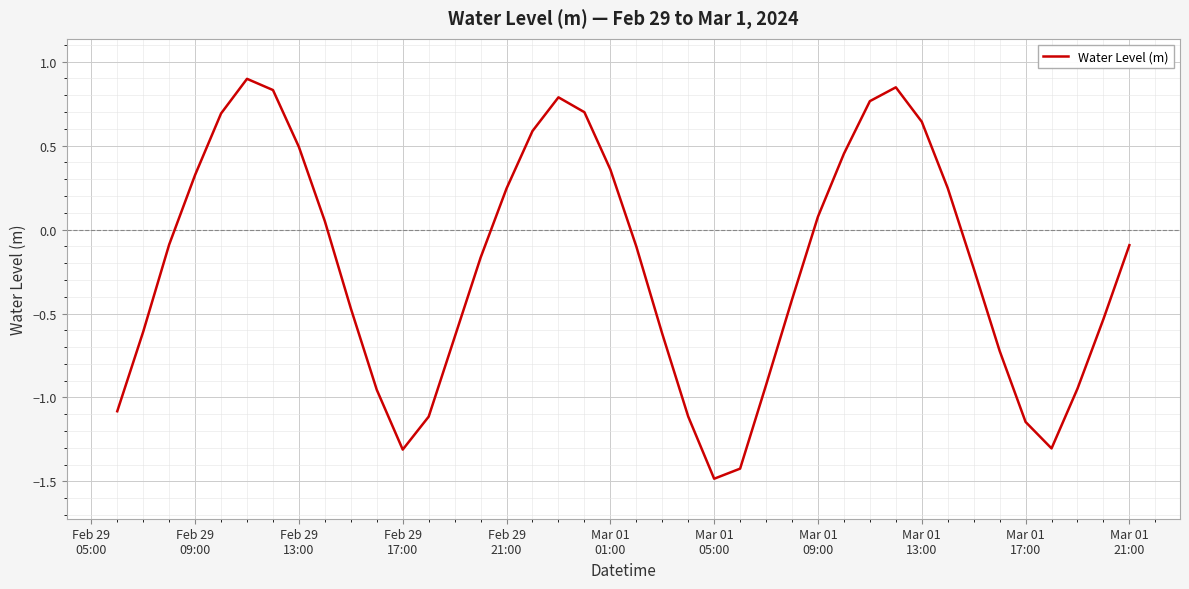

What is the greatest value displayed?

0.9